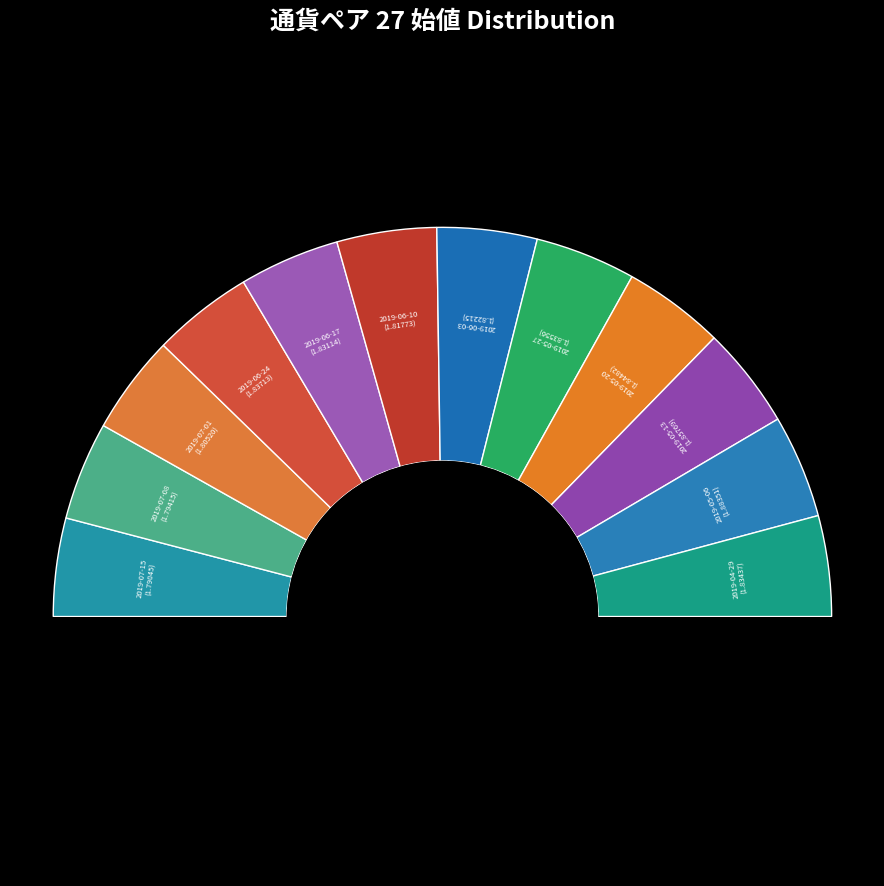

Is 2019-06-17 the majority of the pie?

No